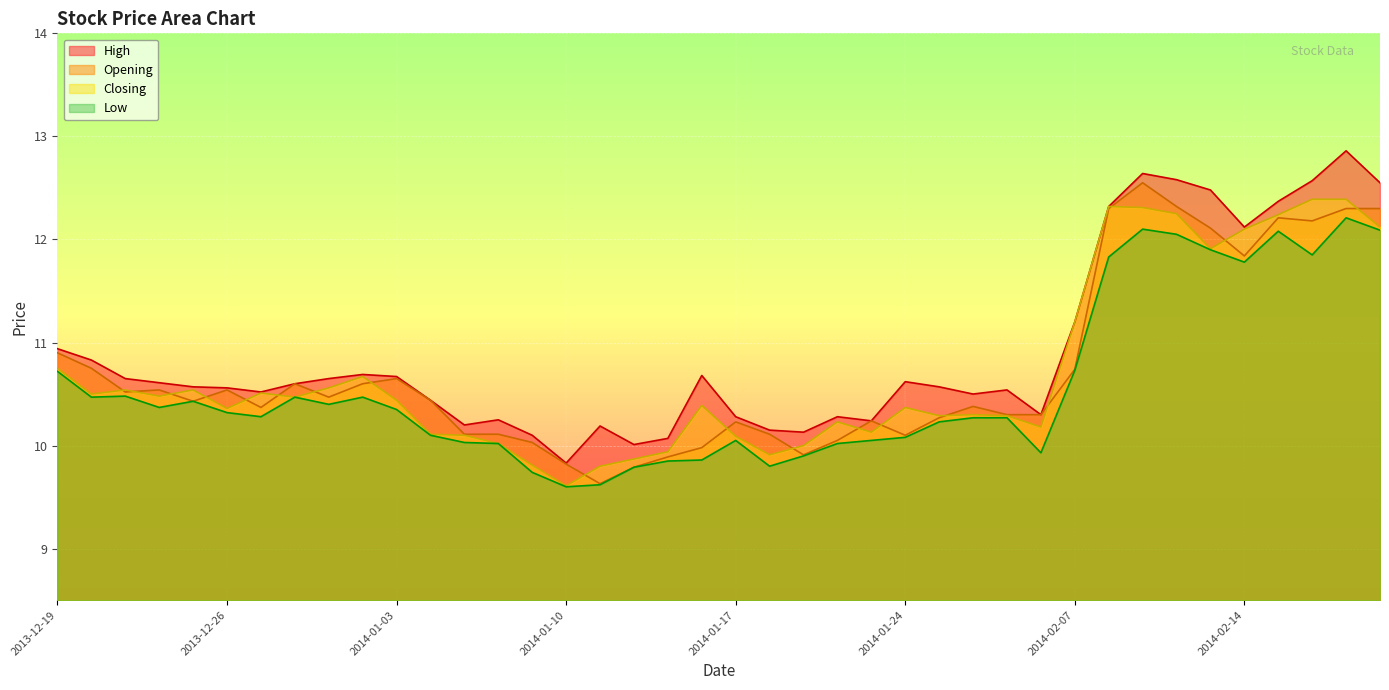

Between 2014-01-09 and 2014-01-28, which is larger?

2014-01-28